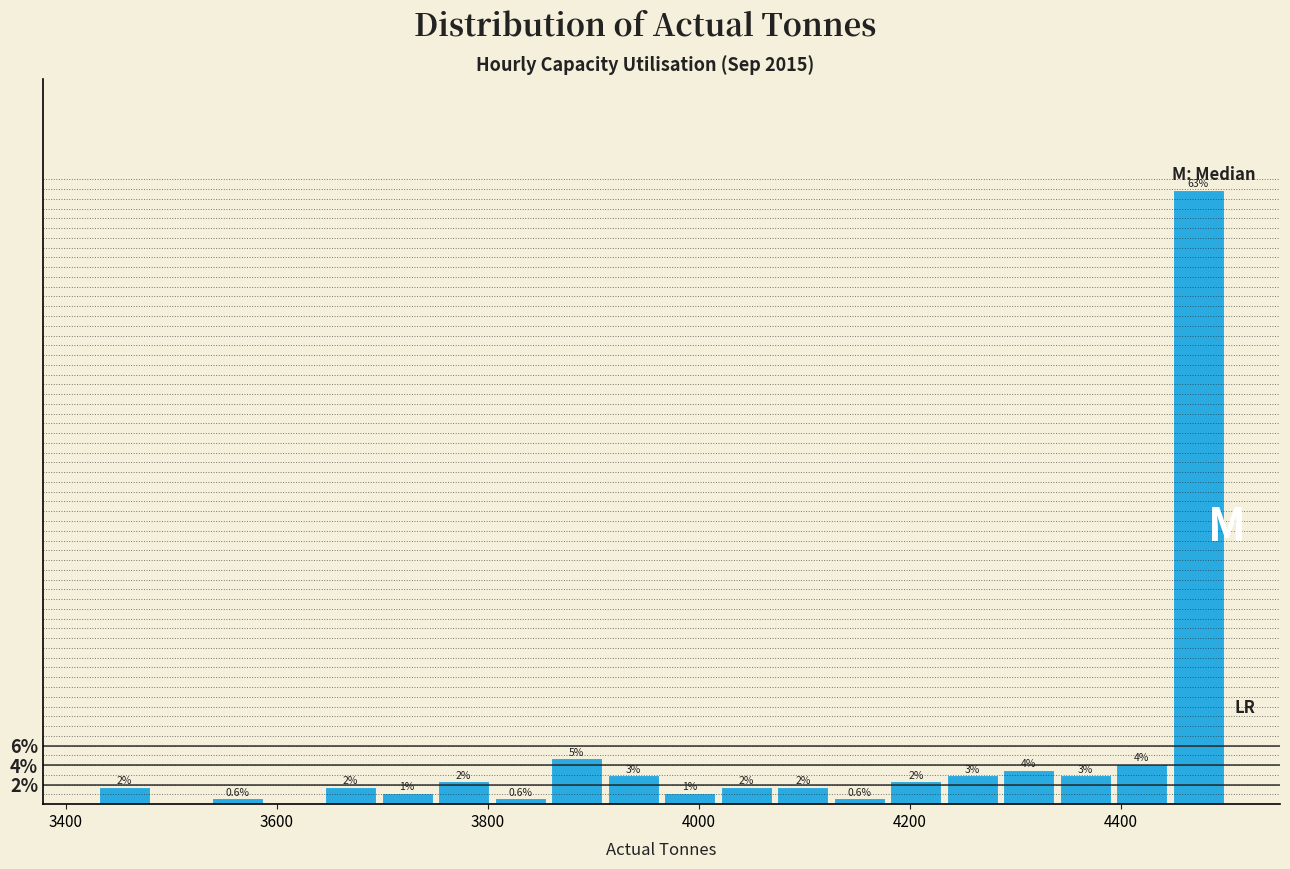

Read against the x-axis, roughly where is the centre of the tallest bar?

4480